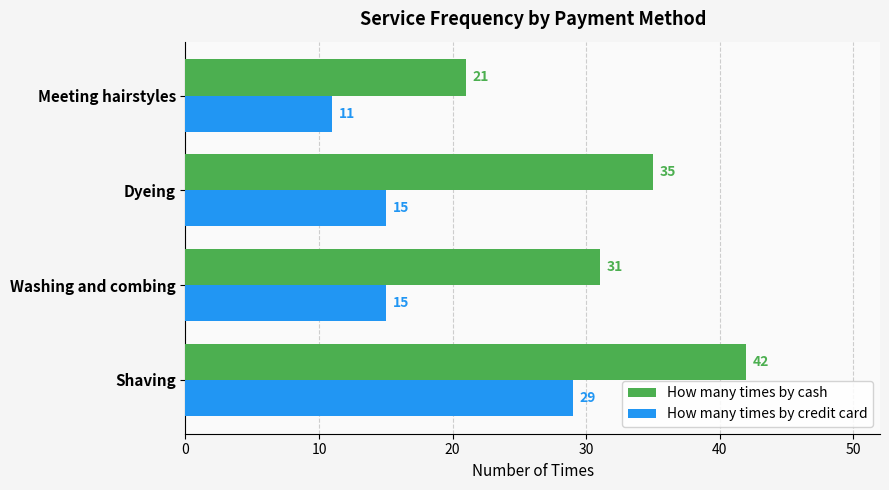

Is it true that How many times by credit card equals 21 at Washing and combing?

False